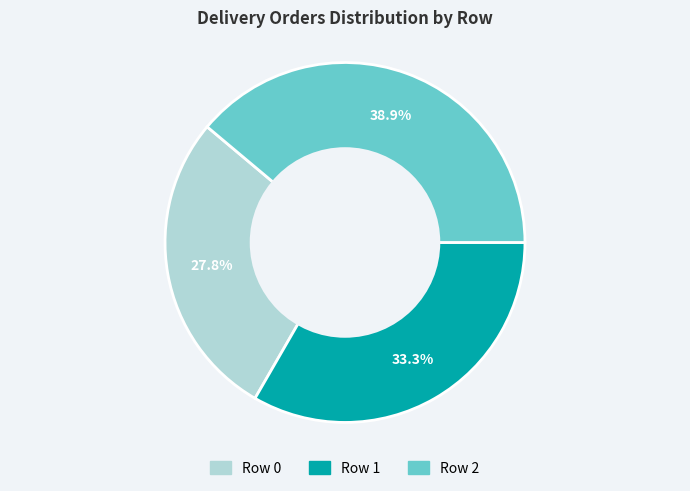

Does Row 1 account for over 50% of the chart?

No